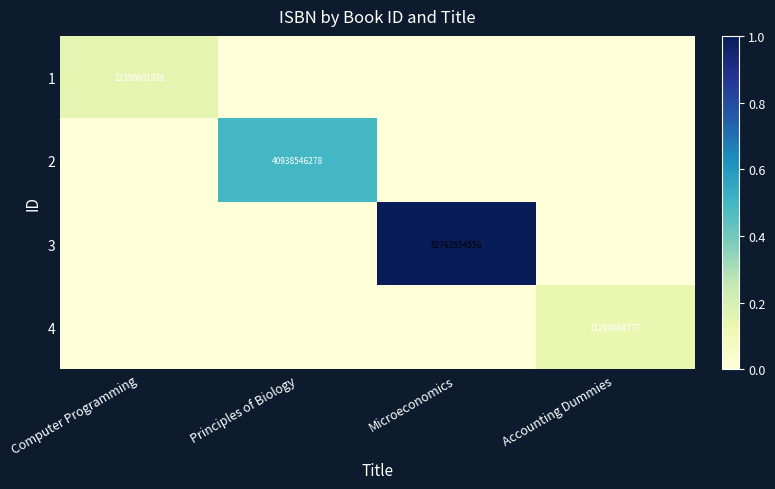

Between Microeconomics and Accounting Dummies, which is larger?

Microeconomics